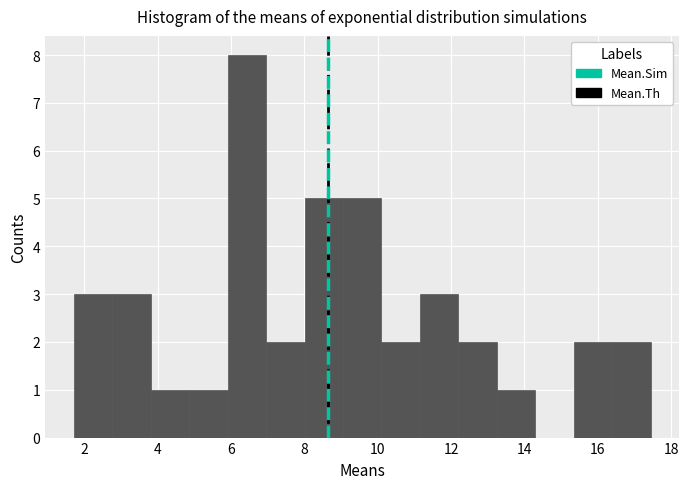

How tall is the bar that spans 6.0 to 7.0 on the x-axis? Neither the bar edges nor the heights are printed on the chart, so give them approximately, as read against the axes.

8